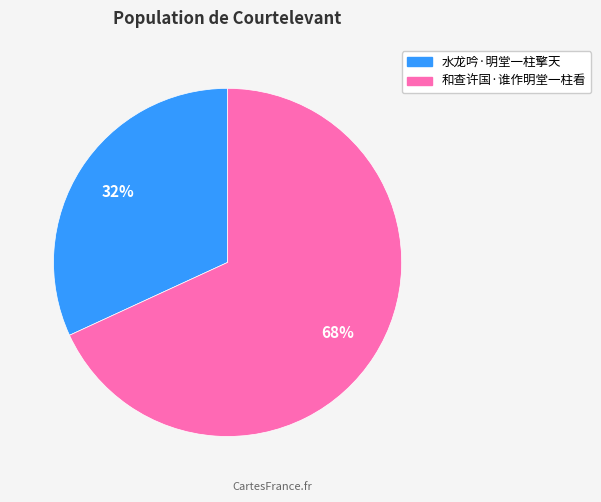

Rank the categories by value from lowest to highest.

水龙吟·明堂一柱擎天, 和查许国·谁作明堂一柱看